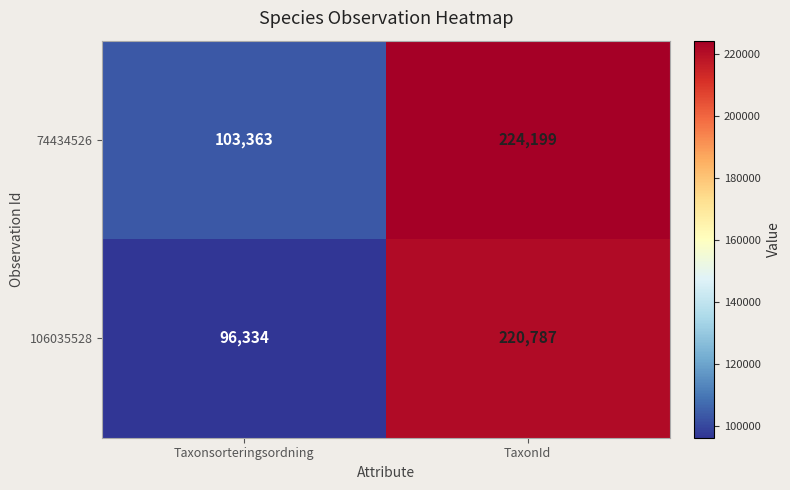

At how many categories does at least one series exceed 199011?

1